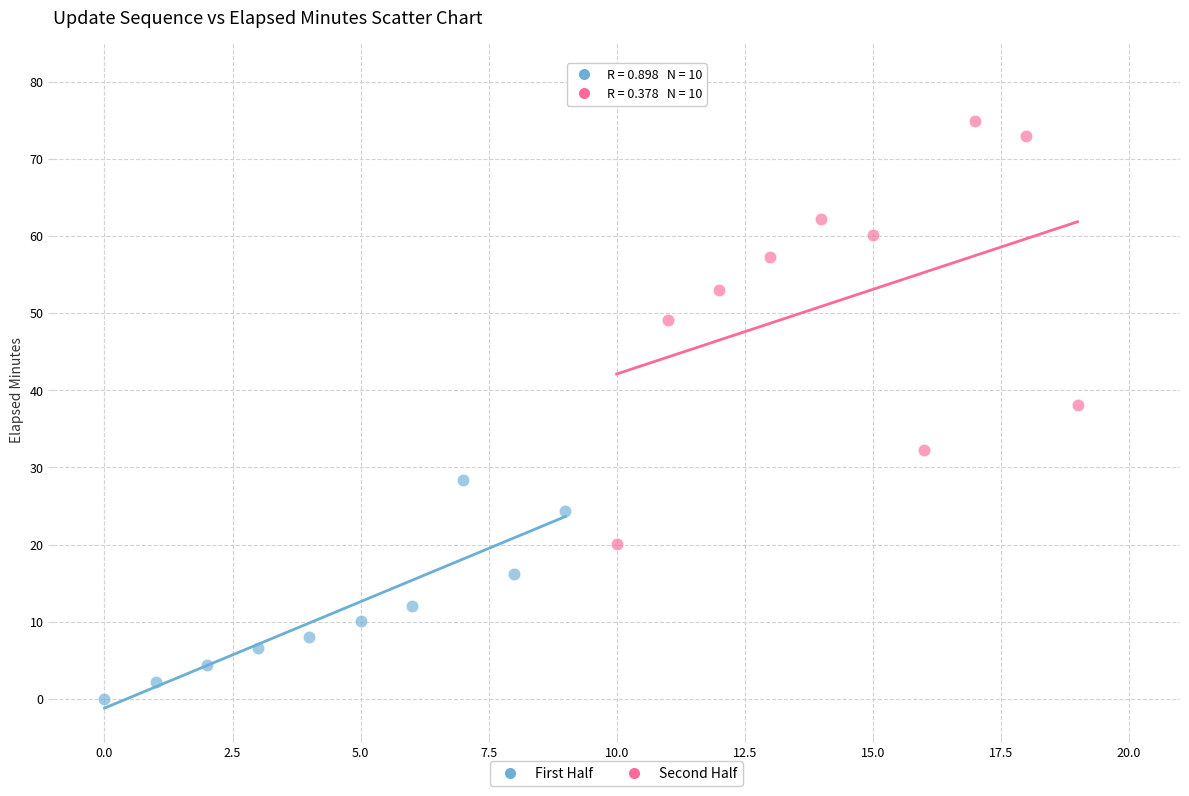

Which series contains the lowest Y value?

First Half